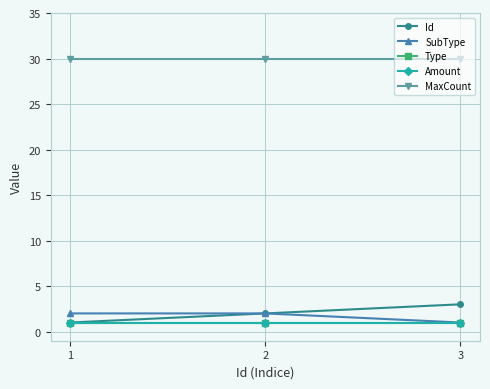

Does the chart have visible grid lines?

Yes